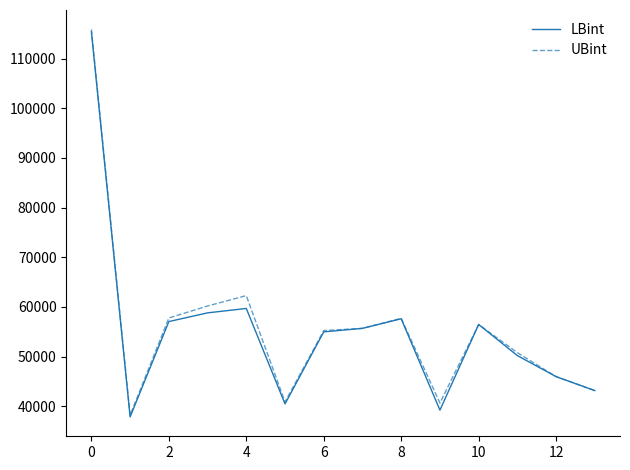

What is the highest value of the UBint series?

115909.0